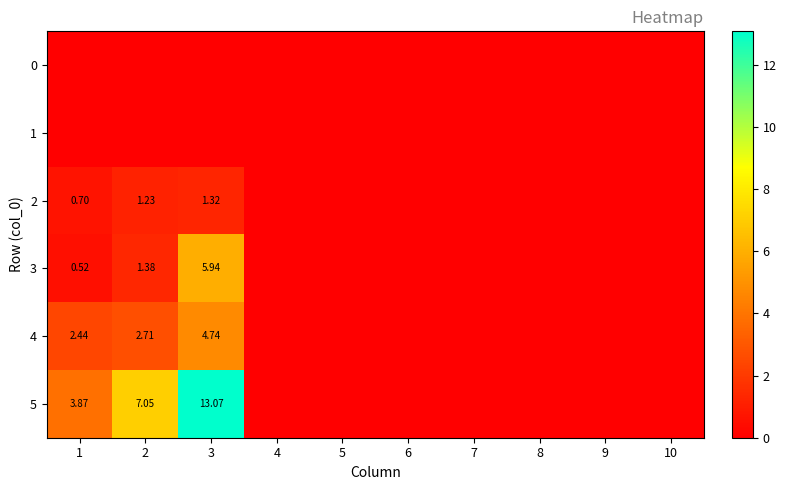

What is the maximum value shown in the chart?

13.1